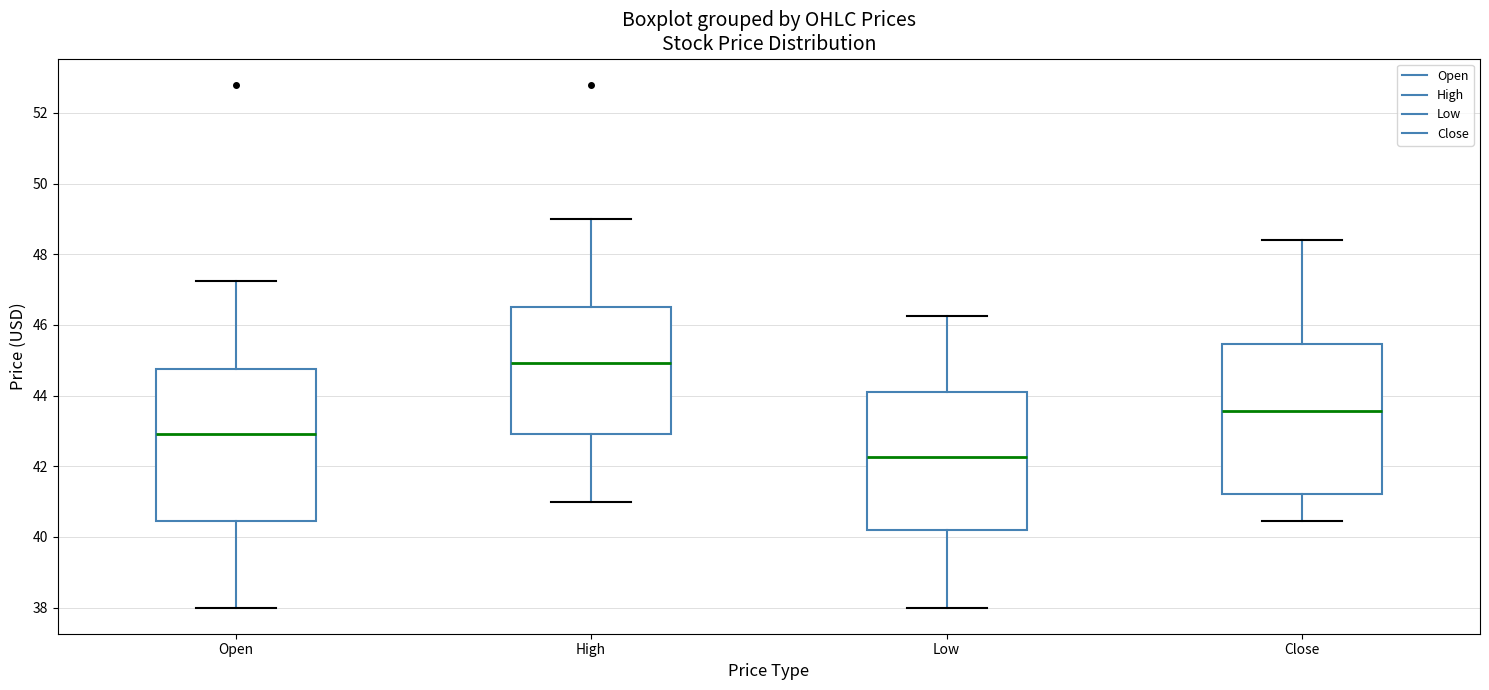

Which box's median line is the lowest?

Low